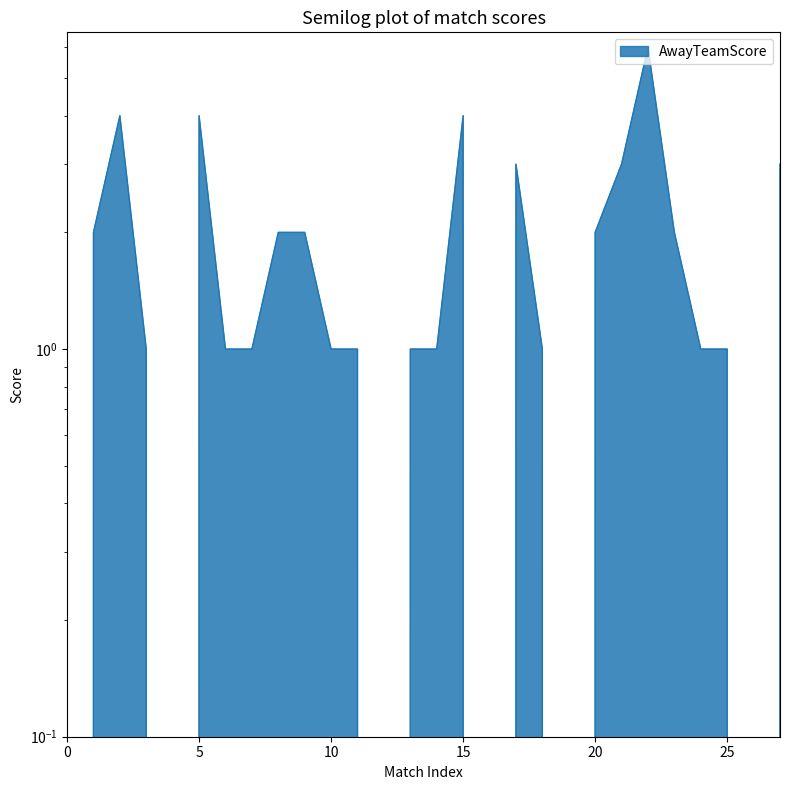

Which label corresponds to the largest value in the chart?

22